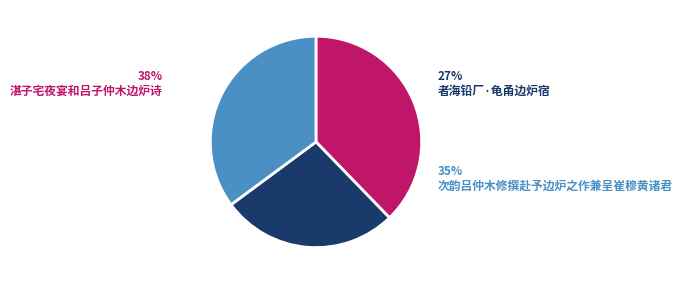

What is the smallest slice in the pie chart?

者海铅厂·龟甬边炉宿